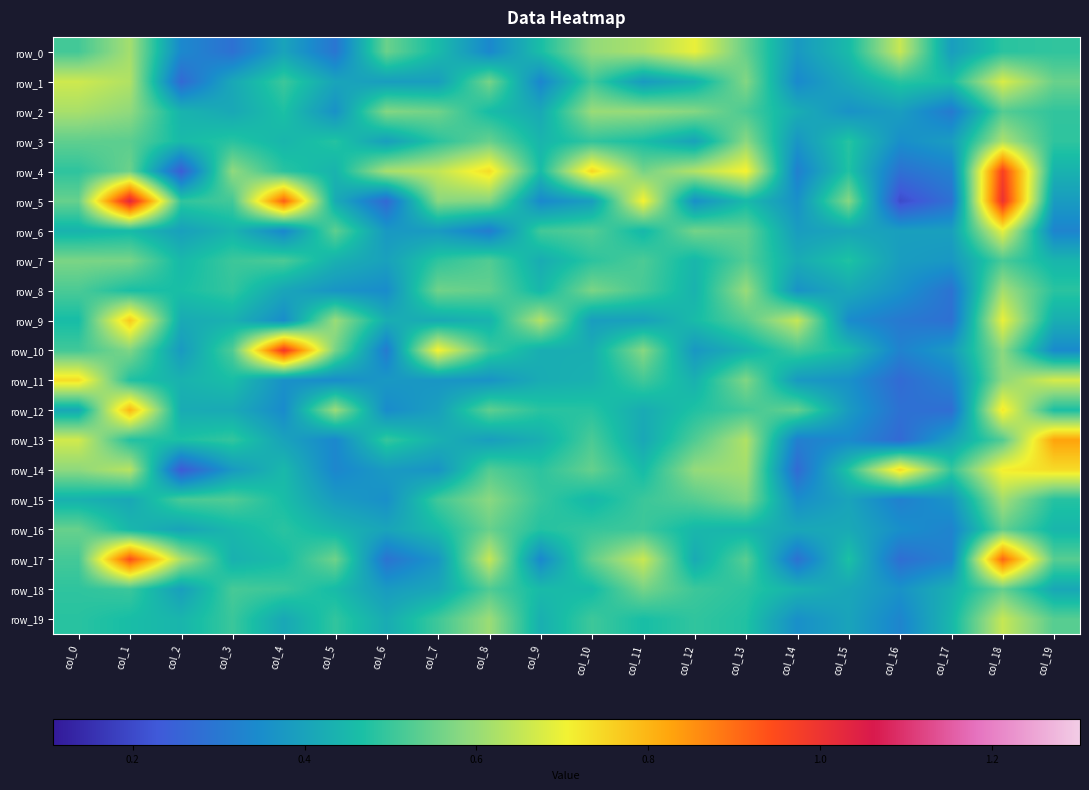

Which has a higher value, col_8 or col_11?

col_11